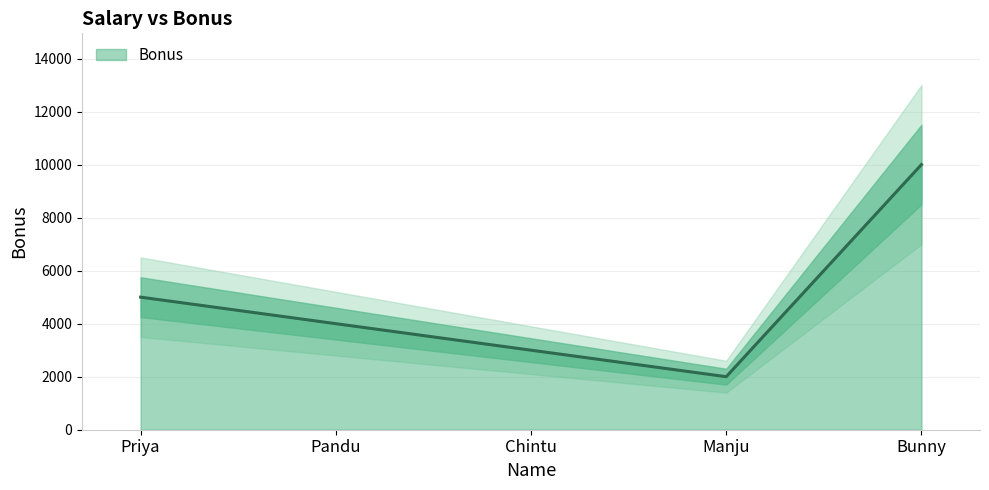

How many categories are shown in the chart?

5